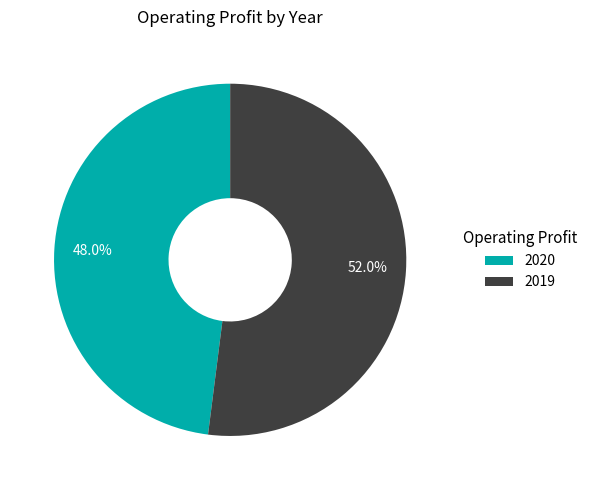

What percentage is NOT represented by 2019?

48.0%